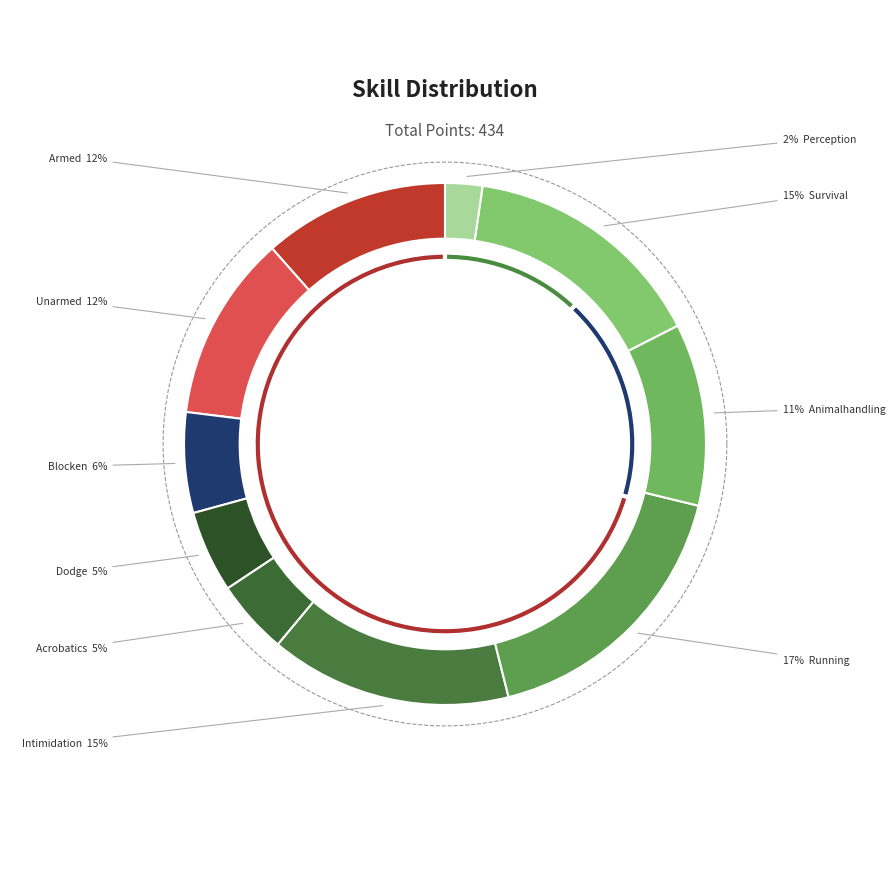

How much of the chart is everything except Dodge?

94.9%